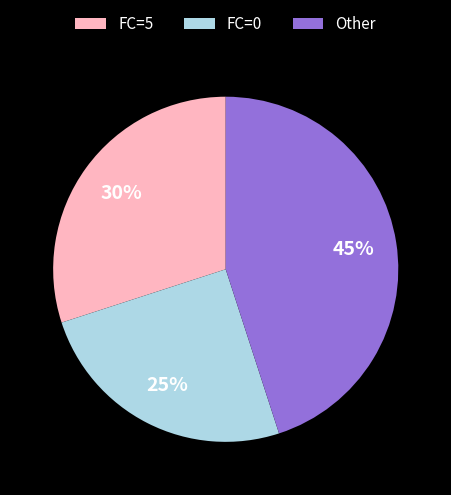

What is the ratio of the value at FC=0 to the value at Other?

0.6